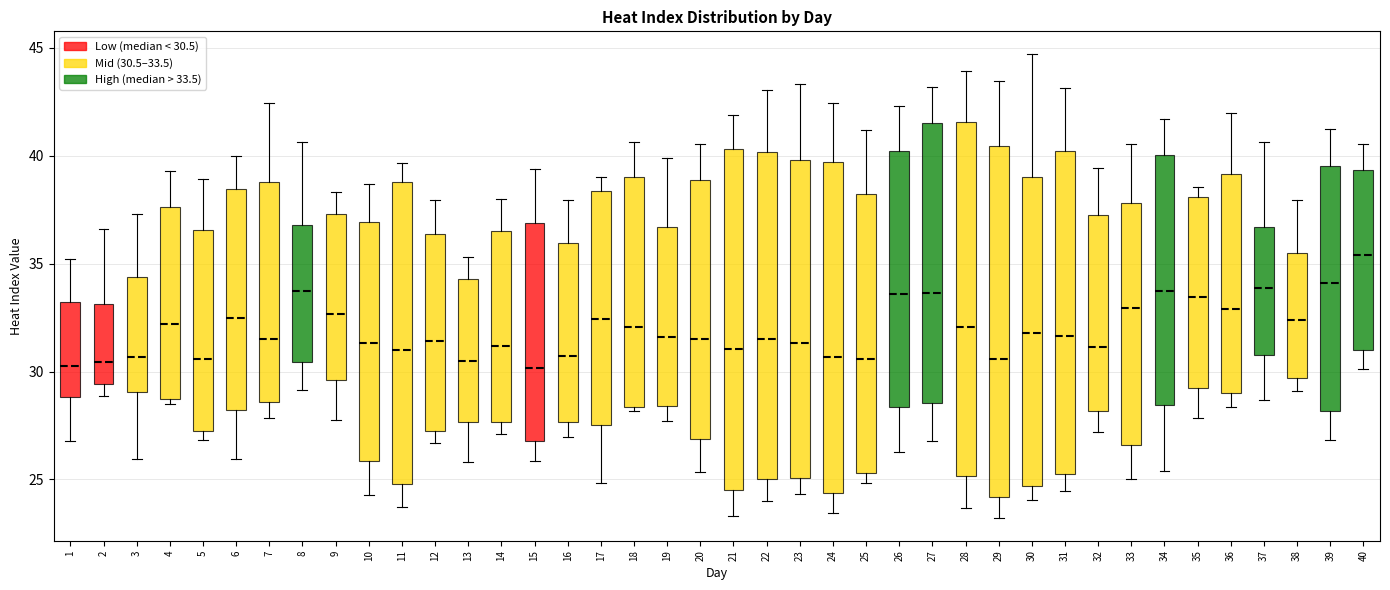

Reading left to right, transcribe this box plot: for each box, give where its median line is, the range the box spans, and where its two whiskers end, as read against the y-axis. The values are not printed on the chart, so give them approximately, as read against the axis.

1: median 30.5, box 29.0 to 33.0, whiskers 27.0 to 35.0
2: median 30.5, box 29.5 to 33.0, whiskers 29.0 to 36.5
3: median 30.5, box 29.0 to 34.5, whiskers 26.0 to 37.5
4: median 32.0, box 28.5 to 37.5, whiskers 28.5 (just below the box's lower edge) to 39.5
5: median 30.5, box 27.0 to 36.5, whiskers 27.0 (just below the box's lower edge) to 39.0
6: median 32.5, box 28.0 to 38.5, whiskers 26.0 to 40.0
7: median 31.5, box 28.5 to 39.0, whiskers 28.0 to 42.5
8: median 33.5, box 30.5 to 37.0, whiskers 29.0 to 40.5
9: median 32.5, box 29.5 to 37.5, whiskers 28.0 to 38.5
10: median 31.5, box 26.0 to 37.0, whiskers 24.5 to 38.5
11: median 31.0, box 25.0 to 39.0, whiskers 23.5 to 39.5
12: median 31.5, box 27.0 to 36.5, whiskers 26.5 to 38.0
13: median 30.5, box 27.5 to 34.5, whiskers 26.0 to 35.5
14: median 31.0, box 27.5 to 36.5, whiskers 27.0 to 38.0
15: median 30.0, box 27.0 to 37.0, whiskers 26.0 to 39.5
16: median 30.5, box 27.5 to 36.0, whiskers 27.0 to 38.0
17: median 32.5, box 27.5 to 38.5, whiskers 25.0 to 39.0
18: median 32.0, box 28.5 to 39.0, whiskers 28.0 to 40.5
19: median 31.5, box 28.5 to 36.5, whiskers 27.5 to 40.0
20: median 31.5, box 27.0 to 39.0, whiskers 25.5 to 40.5
21: median 31.0, box 24.5 to 40.5, whiskers 23.5 to 42.0
22: median 31.5, box 25.0 to 40.0, whiskers 24.0 to 43.0
23: median 31.5, box 25.0 to 40.0, whiskers 24.5 to 43.5
24: median 30.5, box 24.5 to 39.5, whiskers 23.5 to 42.5
25: median 30.5, box 25.5 to 38.0, whiskers 25.0 to 41.0
26: median 33.5, box 28.5 to 40.0, whiskers 26.5 to 42.5
27: median 33.5, box 28.5 to 41.5, whiskers 27.0 to 43.0
28: median 32.0, box 25.0 to 41.5, whiskers 23.5 to 44.0
29: median 30.5, box 24.0 to 40.5, whiskers 23.0 to 43.5
30: median 32.0, box 24.5 to 39.0, whiskers 24.0 to 44.5
31: median 31.5, box 25.5 to 40.0, whiskers 24.5 to 43.0
32: median 31.0, box 28.0 to 37.5, whiskers 27.0 to 39.5
33: median 33.0, box 26.5 to 38.0, whiskers 25.0 to 40.5
34: median 33.5, box 28.5 to 40.0, whiskers 25.5 to 41.5
35: median 33.5, box 29.0 to 38.0, whiskers 28.0 to 38.5
36: median 33.0, box 29.0 to 39.0, whiskers 28.5 to 42.0
37: median 34.0, box 31.0 to 36.5, whiskers 28.5 to 40.5
38: median 32.5, box 29.5 to 35.5, whiskers 29.0 to 38.0
39: median 34.0, box 28.0 to 39.5, whiskers 27.0 to 41.0
40: median 35.5, box 31.0 to 39.5, whiskers 30.0 to 40.5